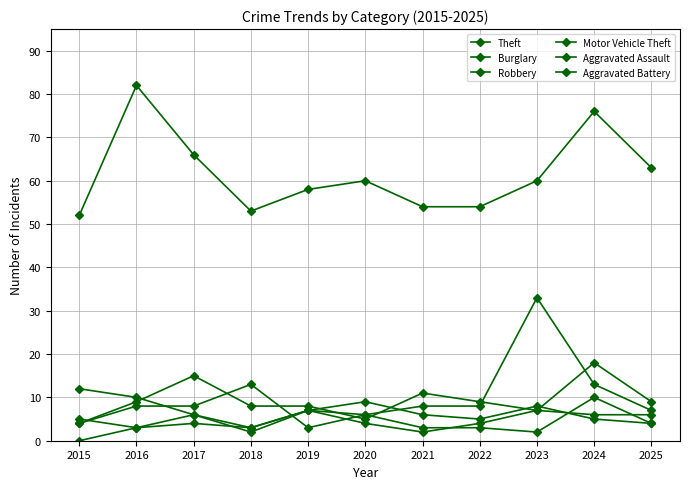

What value does the Robbery series have at 2020?

9